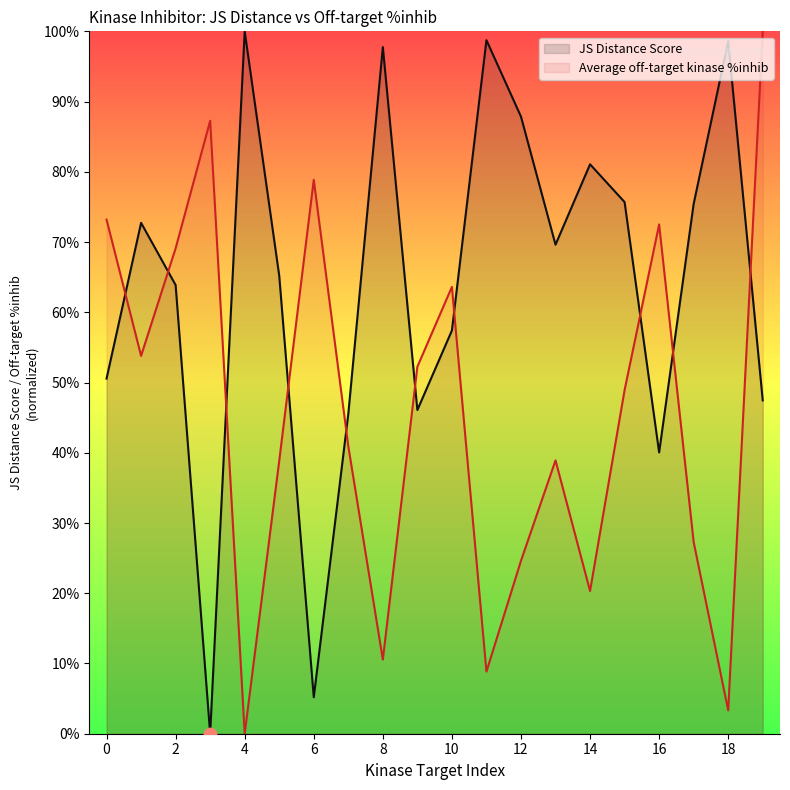

Which series has the largest total across all categories?

JS Distance Score